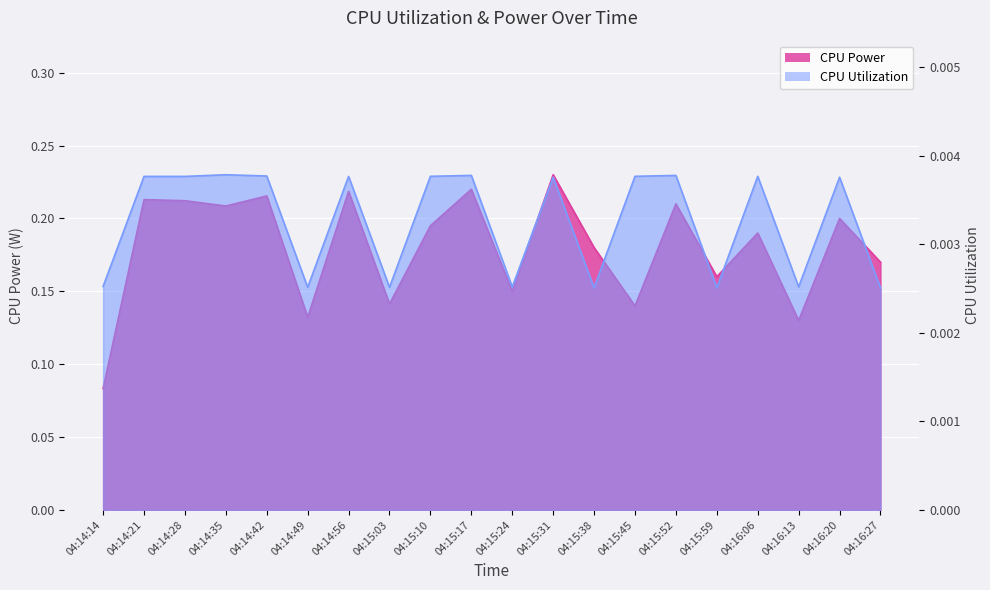

Reading right to left, list all the values displayed in this chart.

CPU Power: 04:16:27=0.2	04:16:20=0.2	04:16:13=0.1	04:16:06=0.2	04:15:59=0.2	04:15:52=0.2	04:15:45=0.1	04:15:38=0.2	04:15:31=0.2	04:15:24=0.1	04:15:17=0.2	04:15:10=0.2	04:15:03=0.1	04:14:56=0.2	04:14:49=0.1	04:14:42=0.2	04:14:35=0.2	04:14:28=0.2	04:14:21=0.2	04:14:14=0.1
CPU Utilization: 04:16:27=0.0	04:16:20=0.0	04:16:13=0.0	04:16:06=0.0	04:15:59=0.0	04:15:52=0.0	04:15:45=0.0	04:15:38=0.0	04:15:31=0.0	04:15:24=0.0	04:15:17=0.0	04:15:10=0.0	04:15:03=0.0	04:14:56=0.0	04:14:49=0.0	04:14:42=0.0	04:14:35=0.0	04:14:28=0.0	04:14:21=0.0	04:14:14=0.0